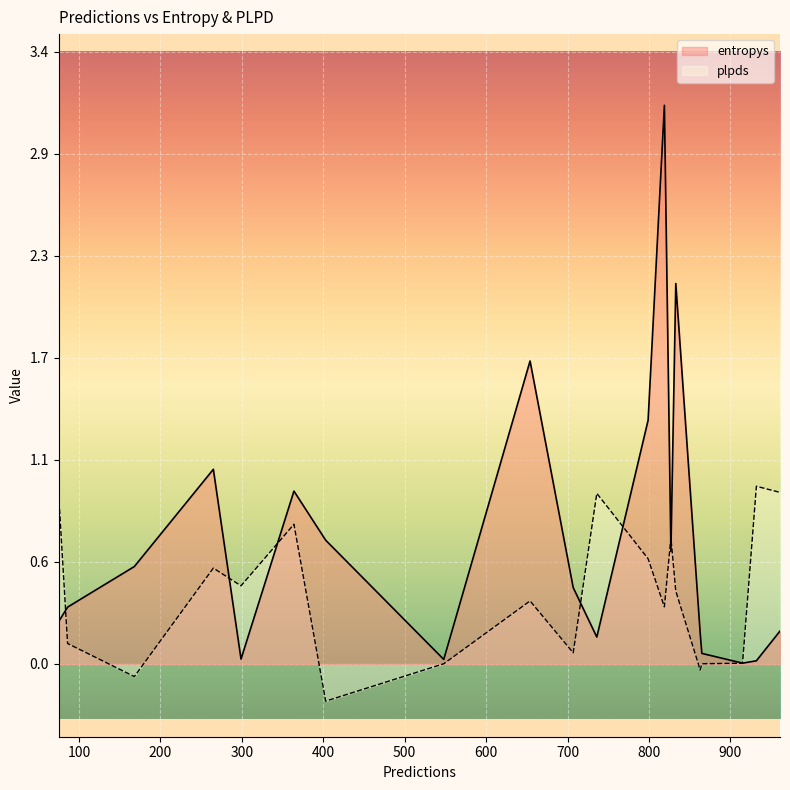

What is the maximum value shown in the chart?

3.1